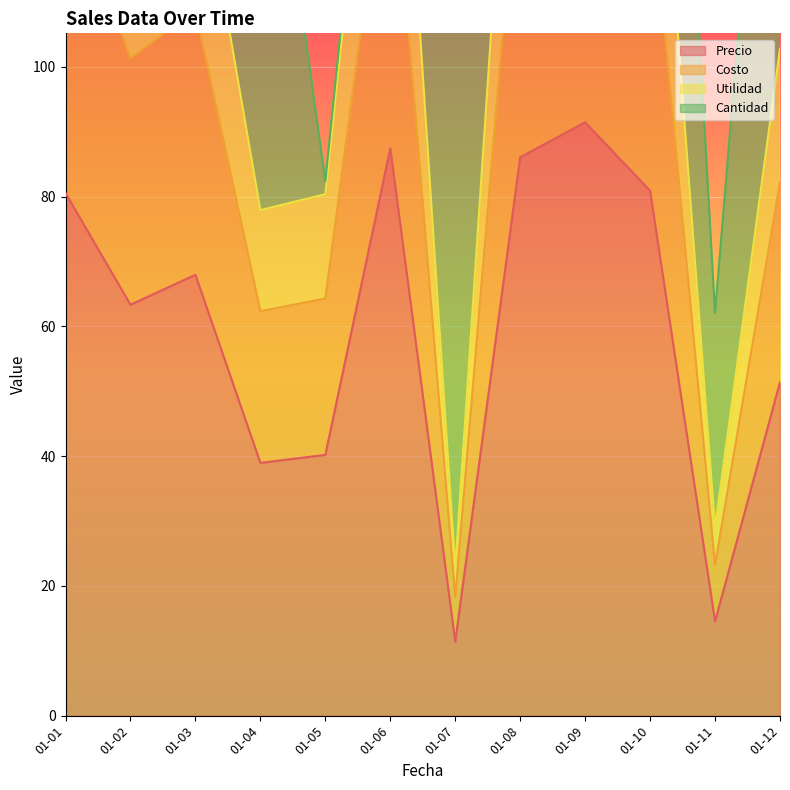

True or false: Utilidad and Costo intersect in this chart.

False